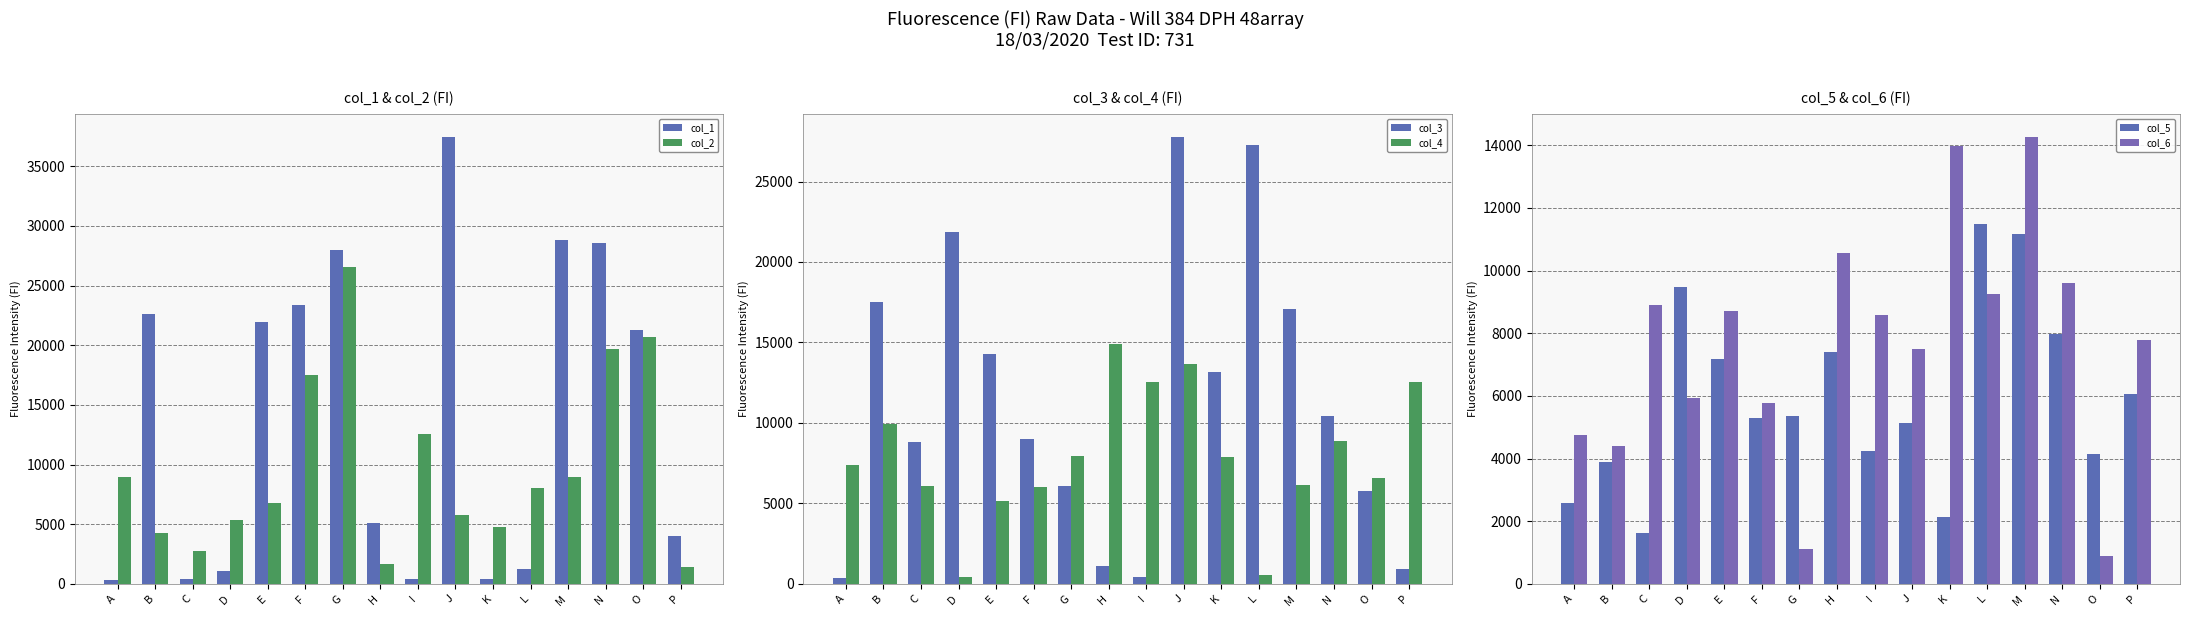

The value of col_4 at M is 11025. True or false?

False